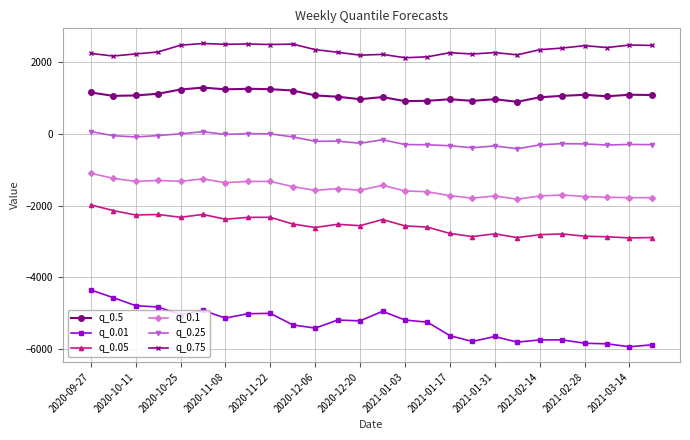

List the series in order of their peak value, highest first.

q_0.75, q_0.5, q_0.25, q_0.1, q_0.05, q_0.01